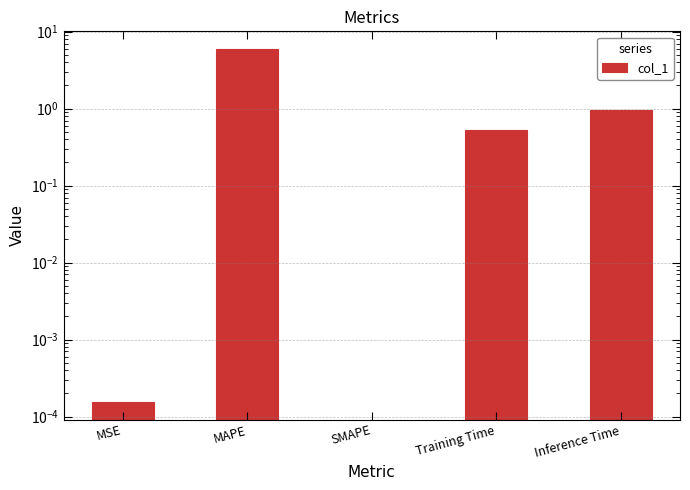

The value at Training Time is 0.5. True or false?

True